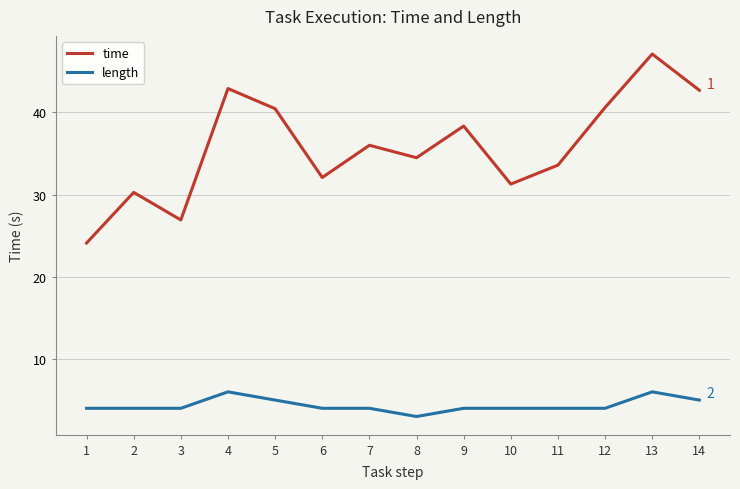

What is the smallest value displayed?

3.0